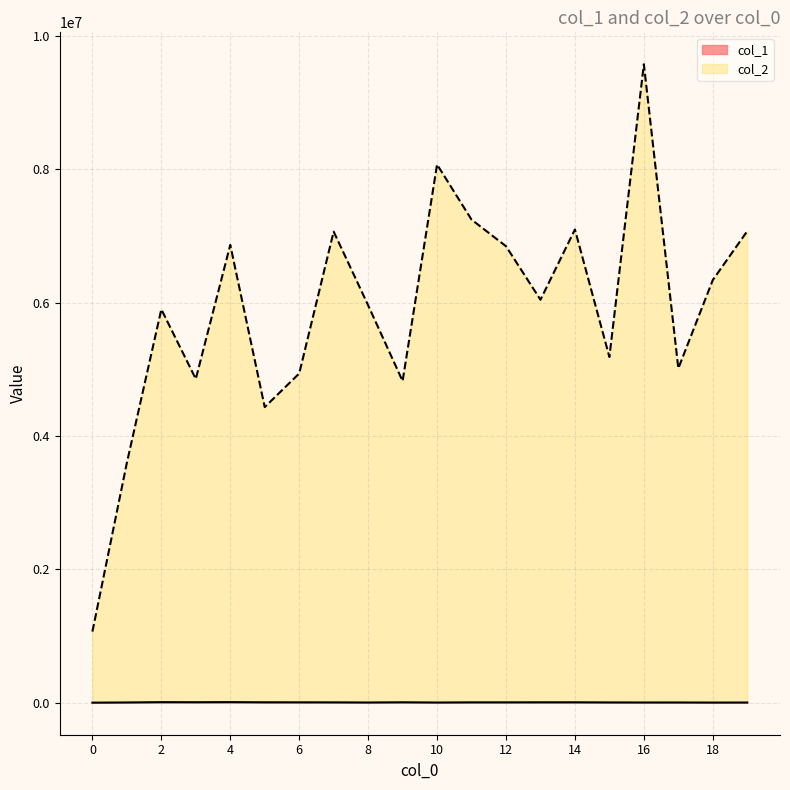

Where is col_1 nearest to the value 6167?

7